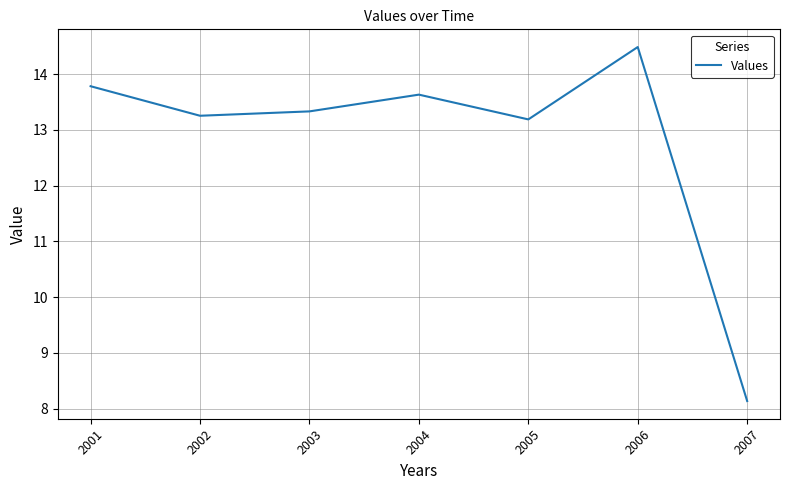

How many interior local valleys (lower than both neighbors) does the data have?

2